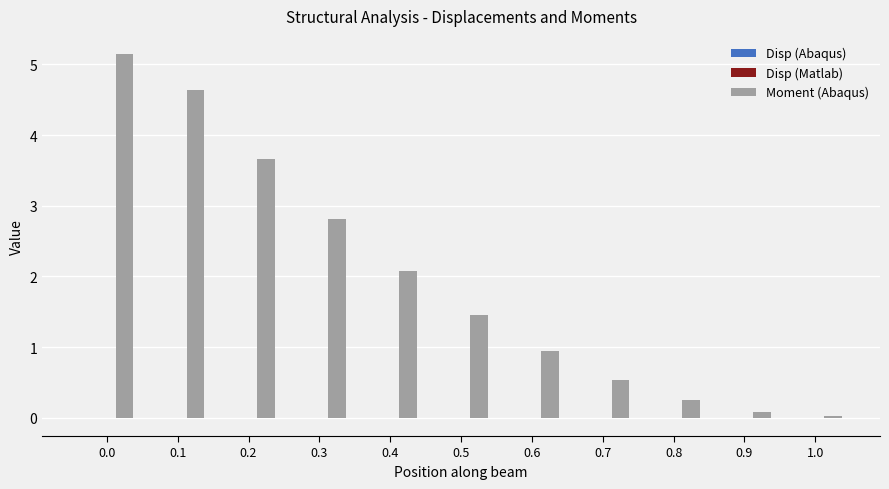

What is the sum of all Moment (Abaqus) values?

21.6